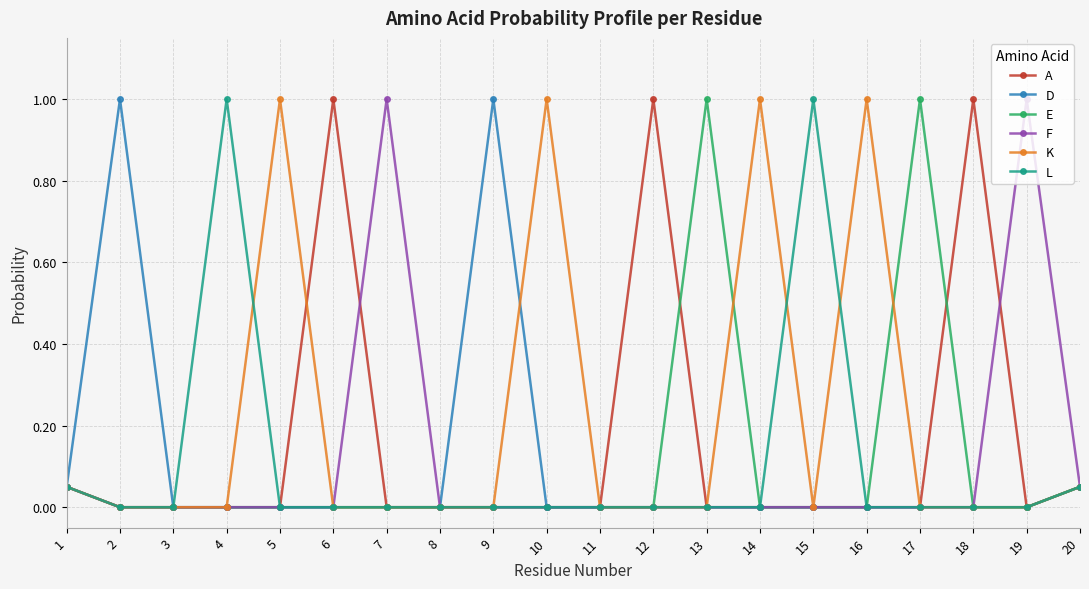

Where is the first local maximum for L?

4